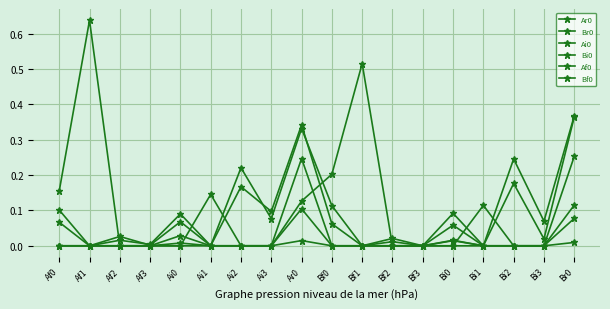

Does the chart have visible grid lines?

Yes